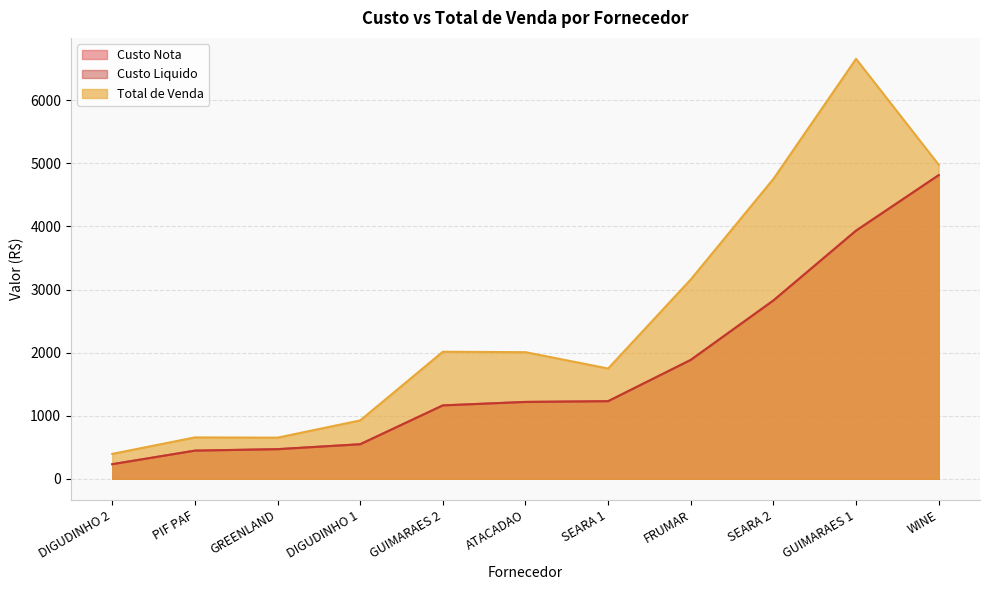

What is the difference between the second highest and minimum values in the Custo Nota series?

3701.3